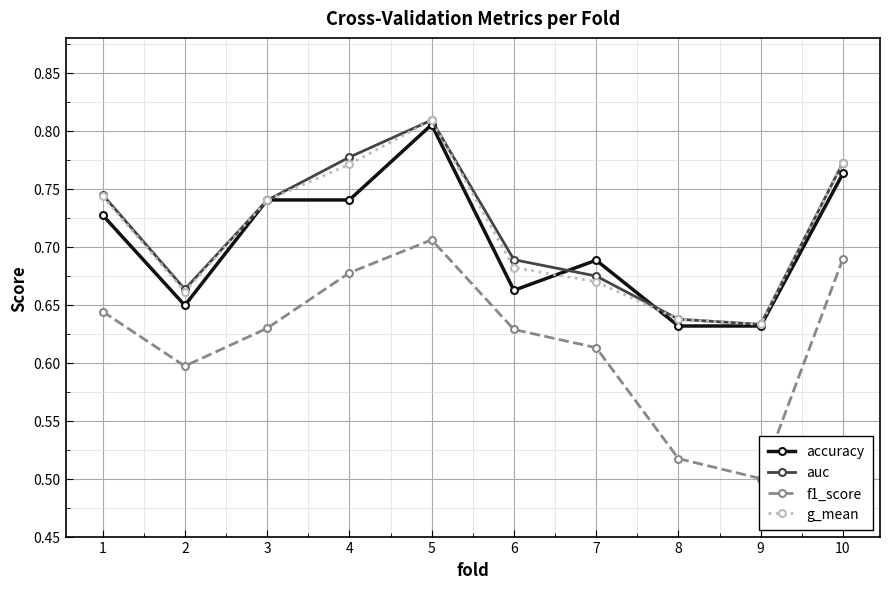

Reading left to right, extract all data points from this chart.

accuracy: 0.7	0.6	0.7	0.7	0.8	0.7	0.7	0.6	0.6	0.8
auc: 0.7	0.7	0.7	0.8	0.8	0.7	0.7	0.6	0.6	0.8
f1_score: 0.6	0.6	0.6	0.7	0.7	0.6	0.6	0.5	0.5	0.7
g_mean: 0.7	0.7	0.7	0.8	0.8	0.7	0.7	0.6	0.6	0.8